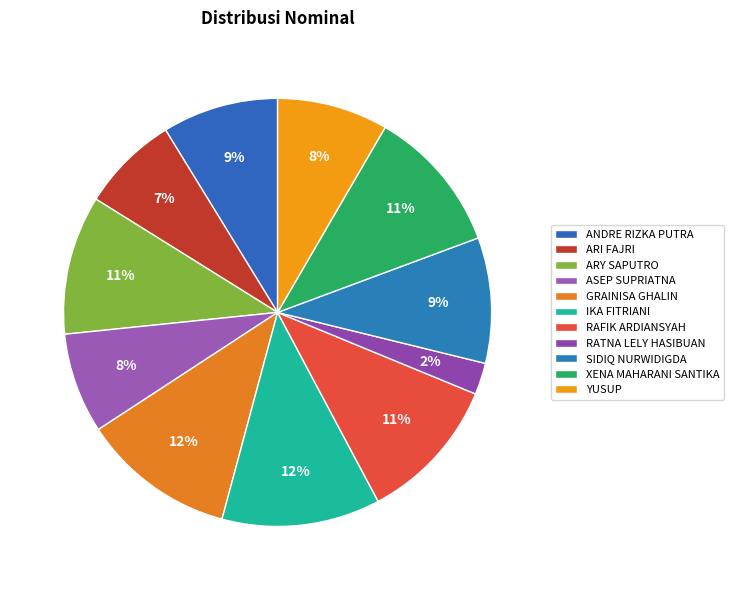

How many slices are in this pie chart?

11